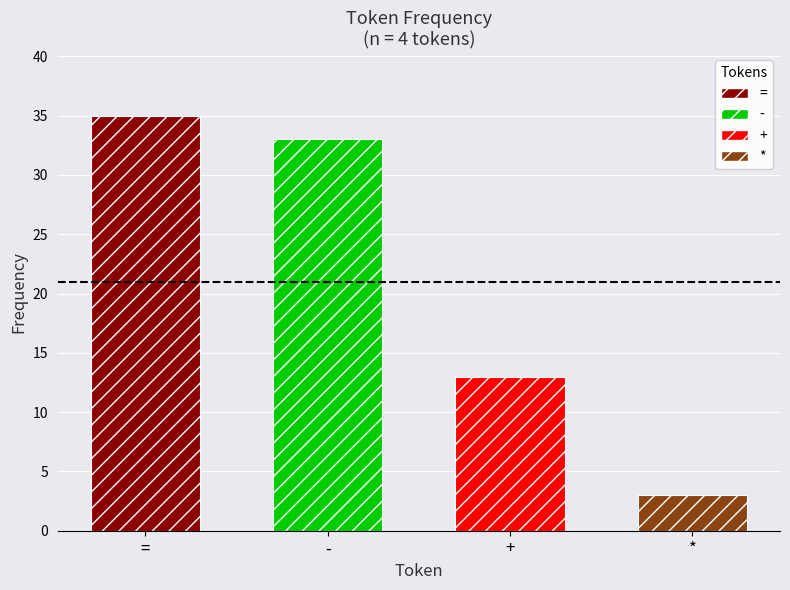

List the labels in order of value, smallest first.

*, +, -, =